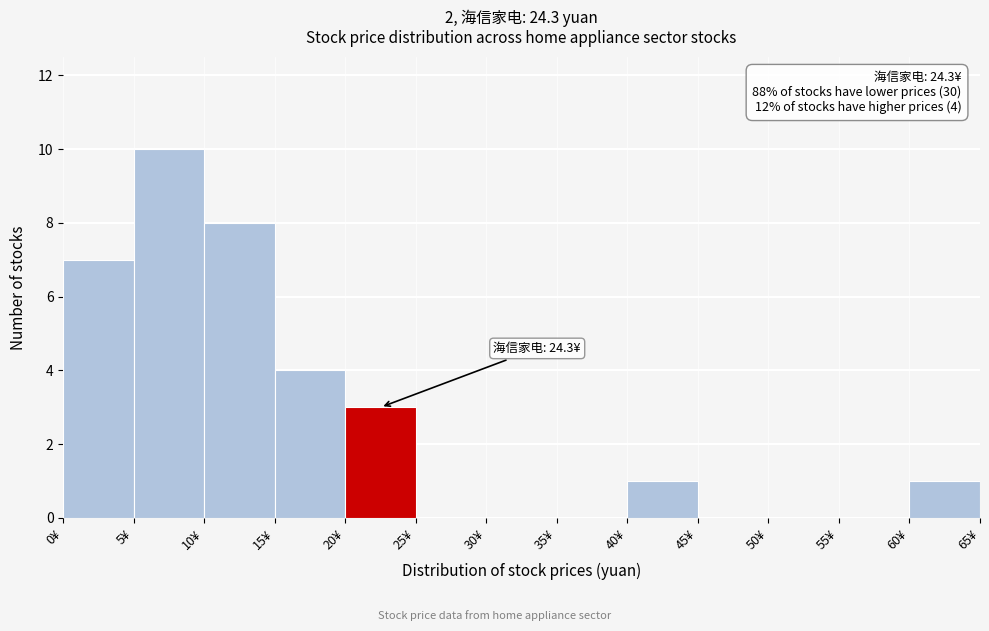

Over which range of the x-axis is the bar tallest?

5 to 10